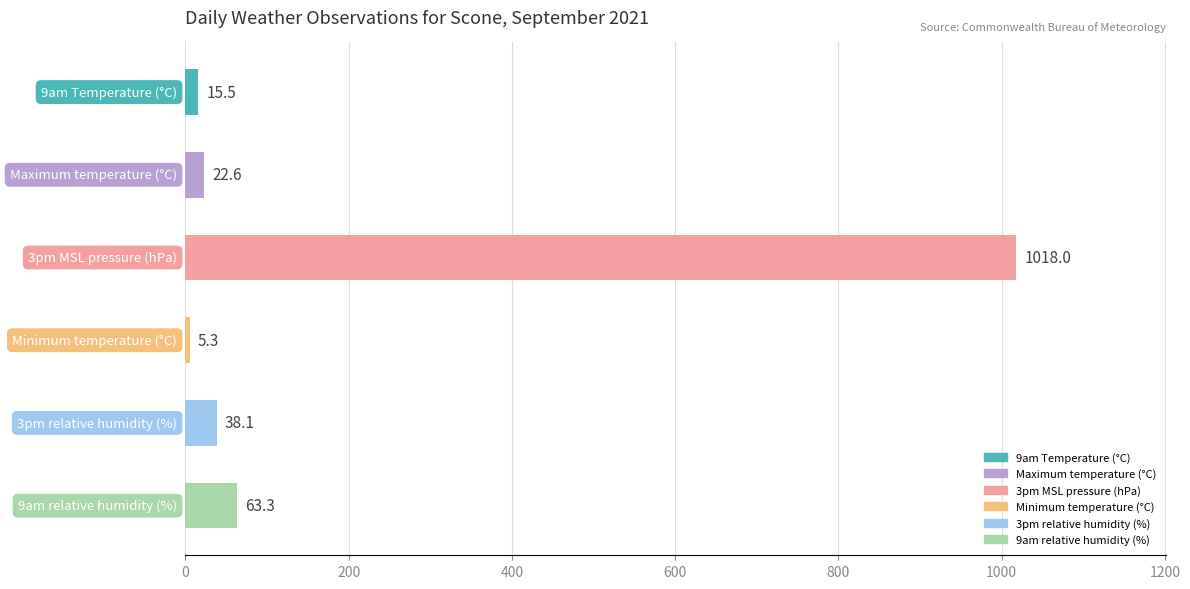

What is the greatest value displayed?

1018.0